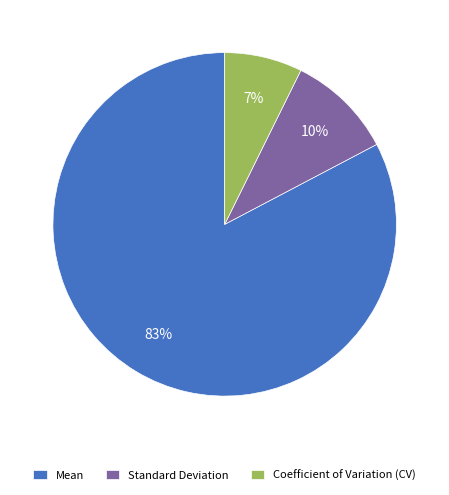

Do Standard Deviation and Coefficient of Variation (CV) together represent more than half of the pie?

No